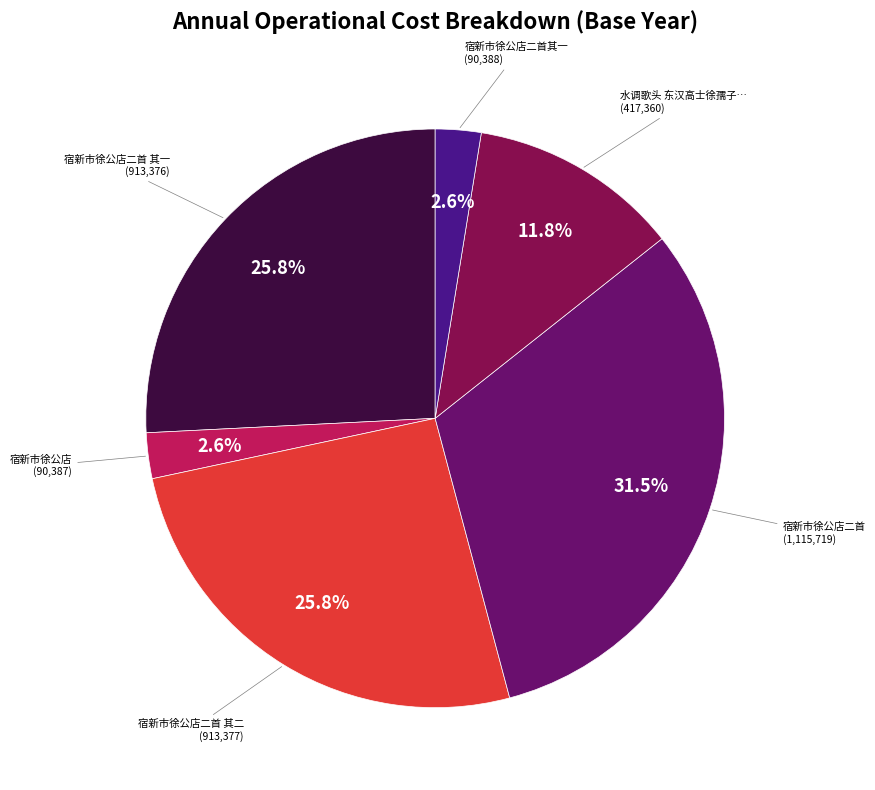

Is there a majority slice in this chart?

No